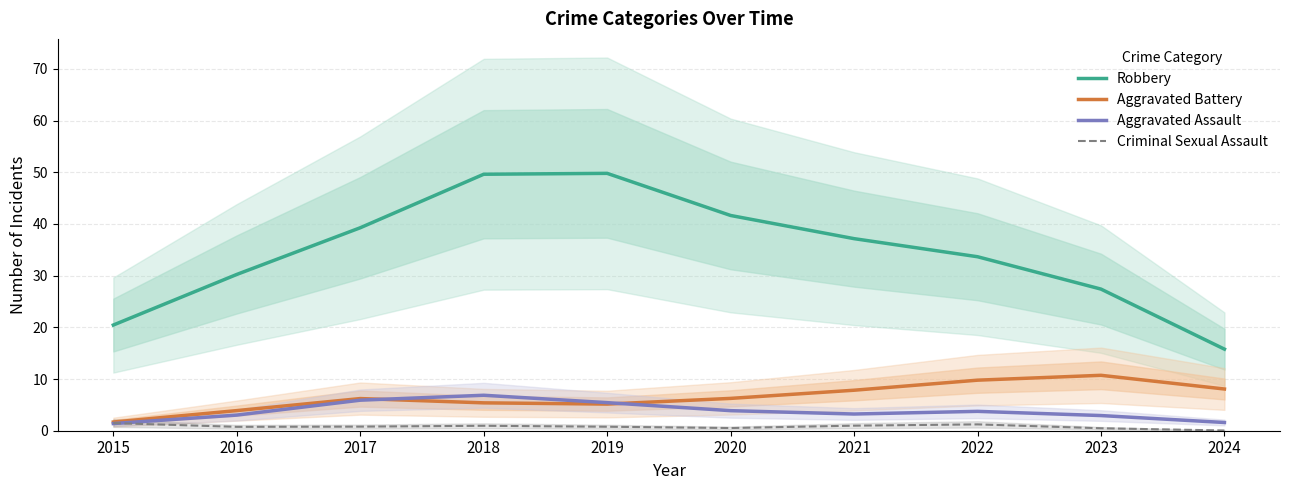

At which label is Aggravated Assault closest to 4?

2020